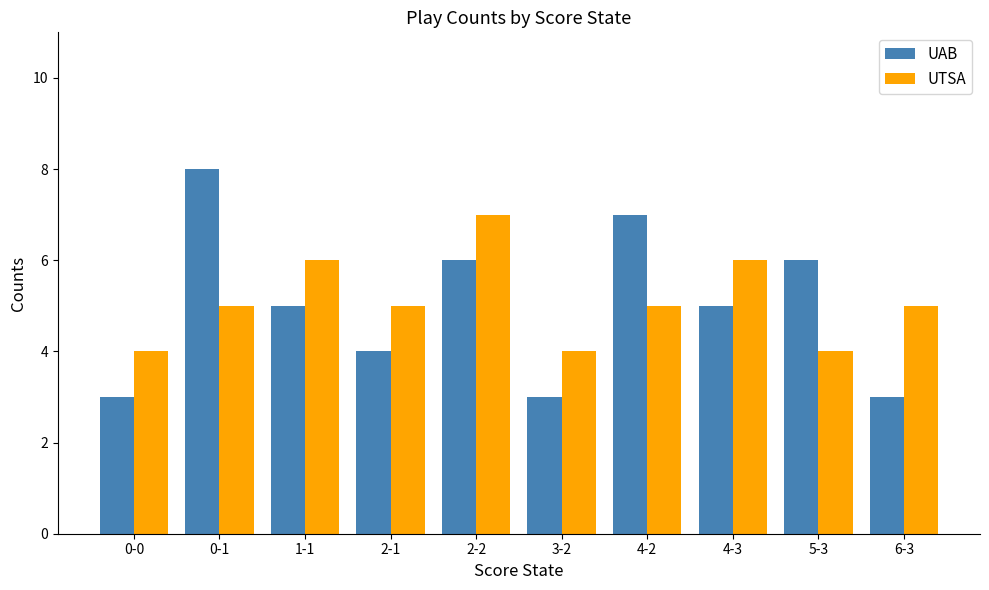

What is the total value across all series at 4-3?

11